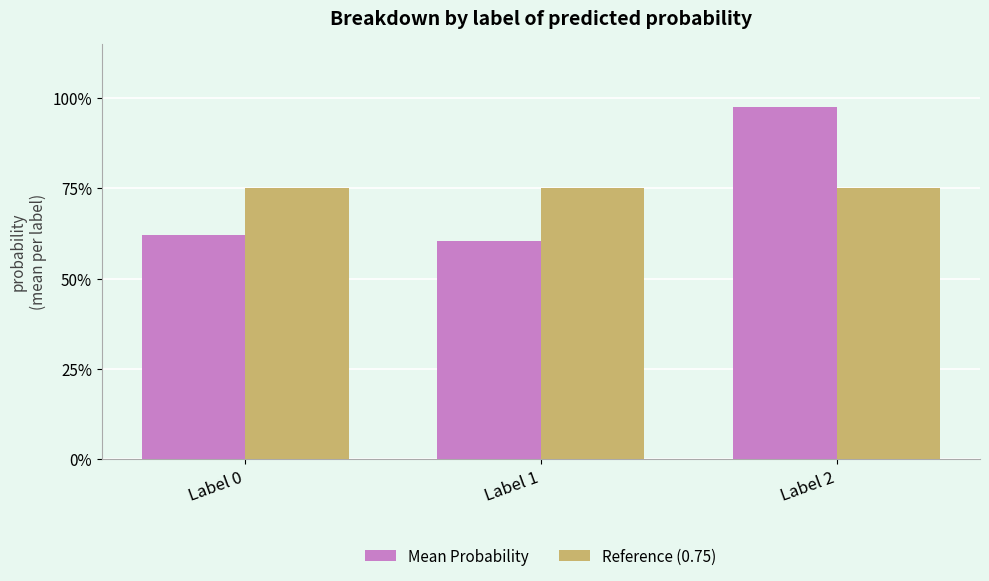

At how many categories does at least one series exceed 0?

3